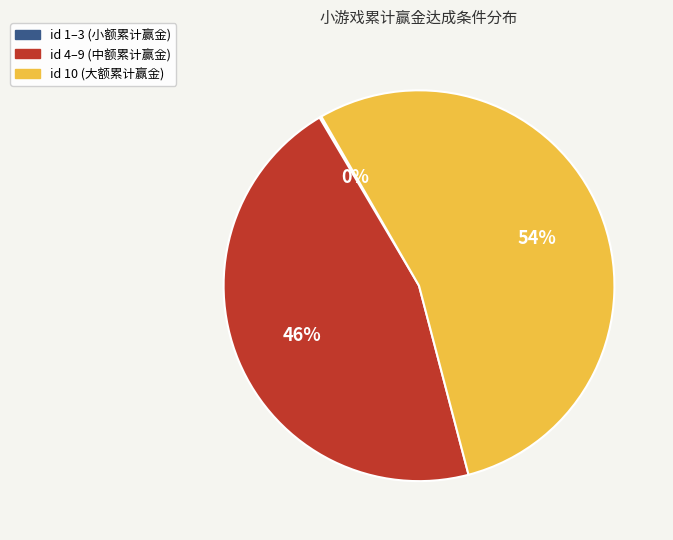

Combined, do id 4–9 (中额累计赢金) and id 10 (大额累计赢金) account for over 50%?

Yes